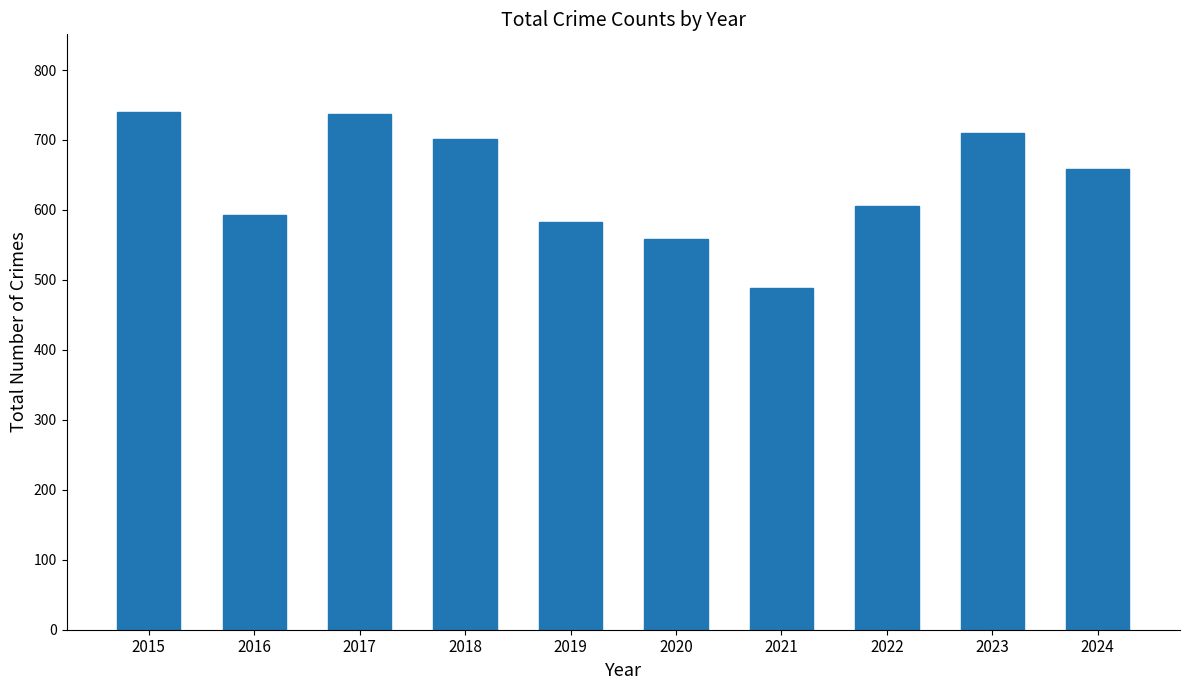

What is the value of the 6th bar from the left?

558